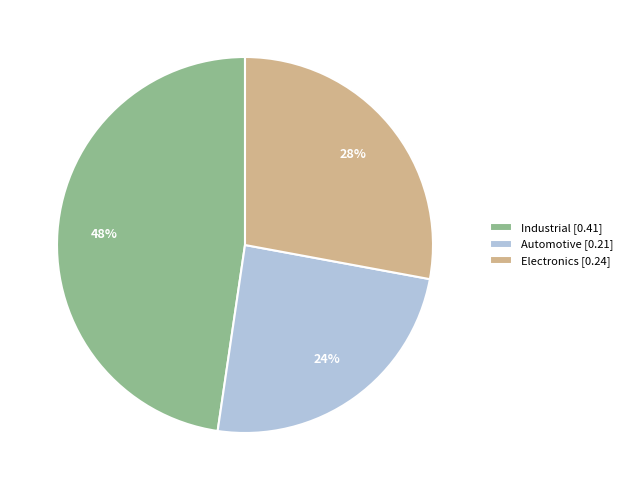

Does Industrial account for over 50% of the chart?

No